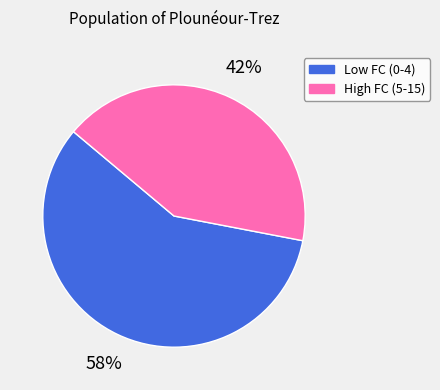

To the nearest percent, what is the difference between the largest and smallest slice percentages?

16%